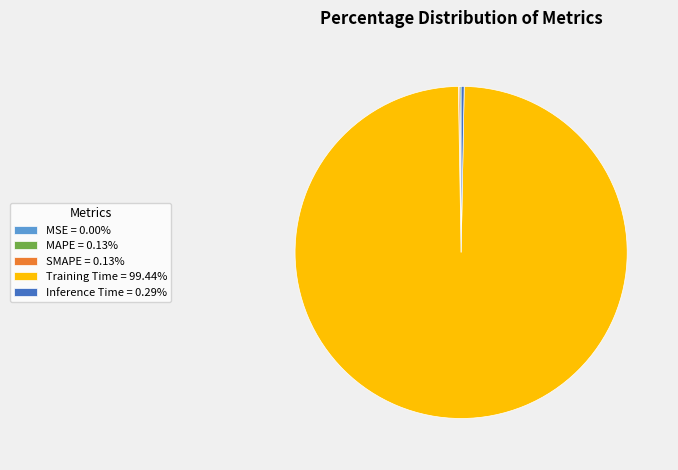

Does Training Time = 99.44% account for over 50% of the chart?

Yes